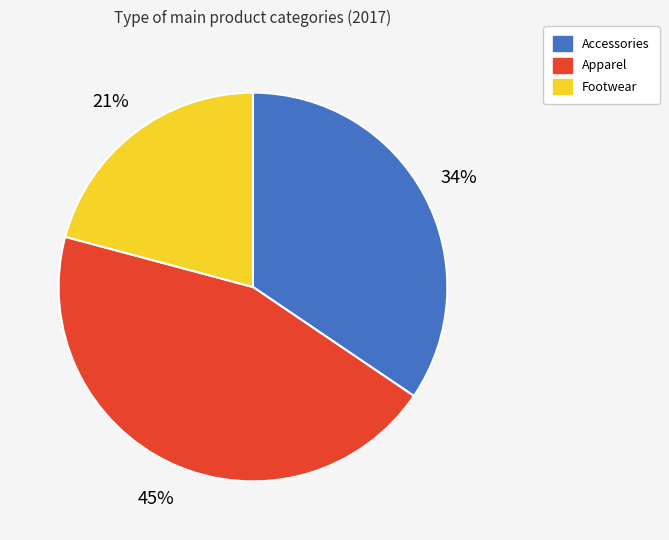

What percentage is the Footwear slice, to the nearest percent?

21%